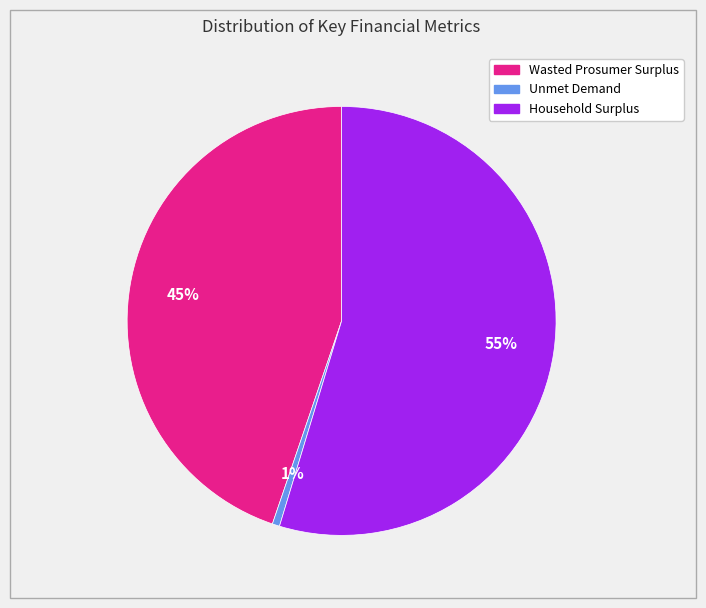

Combined, do Wasted Prosumer Surplus and Household Surplus account for over 50%?

Yes